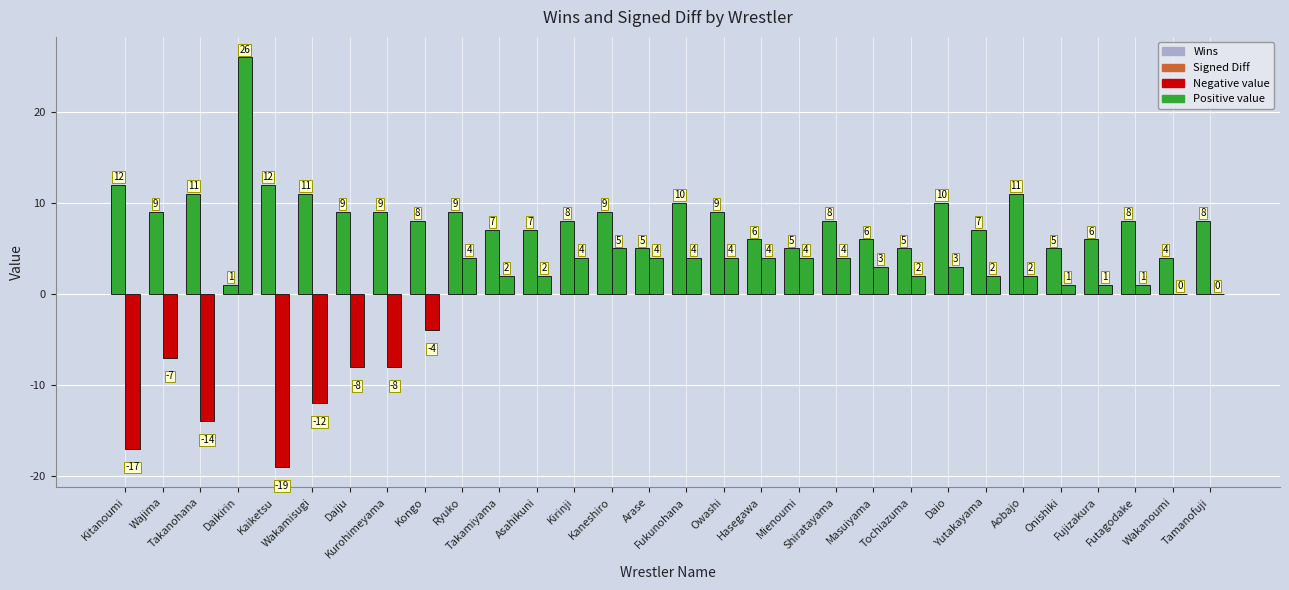

Which series changed the most between Hasegawa and Yutakayama?

Signed Diff